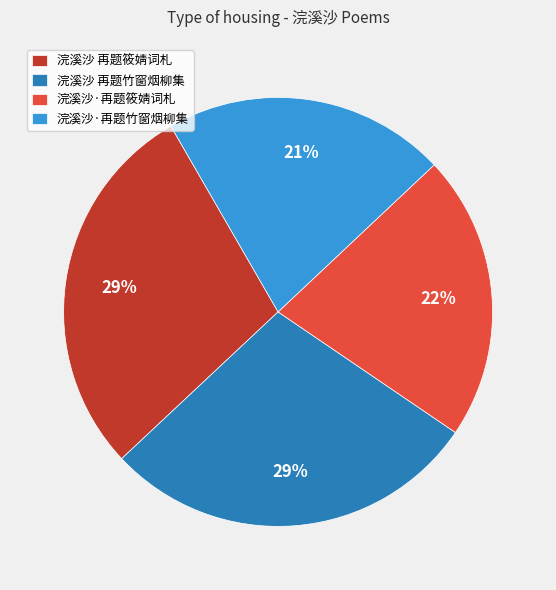

What is the ratio of the value at 浣溪沙·再题竹窗烟柳集 to the value at 浣溪沙 再题筱婧词札?

0.7